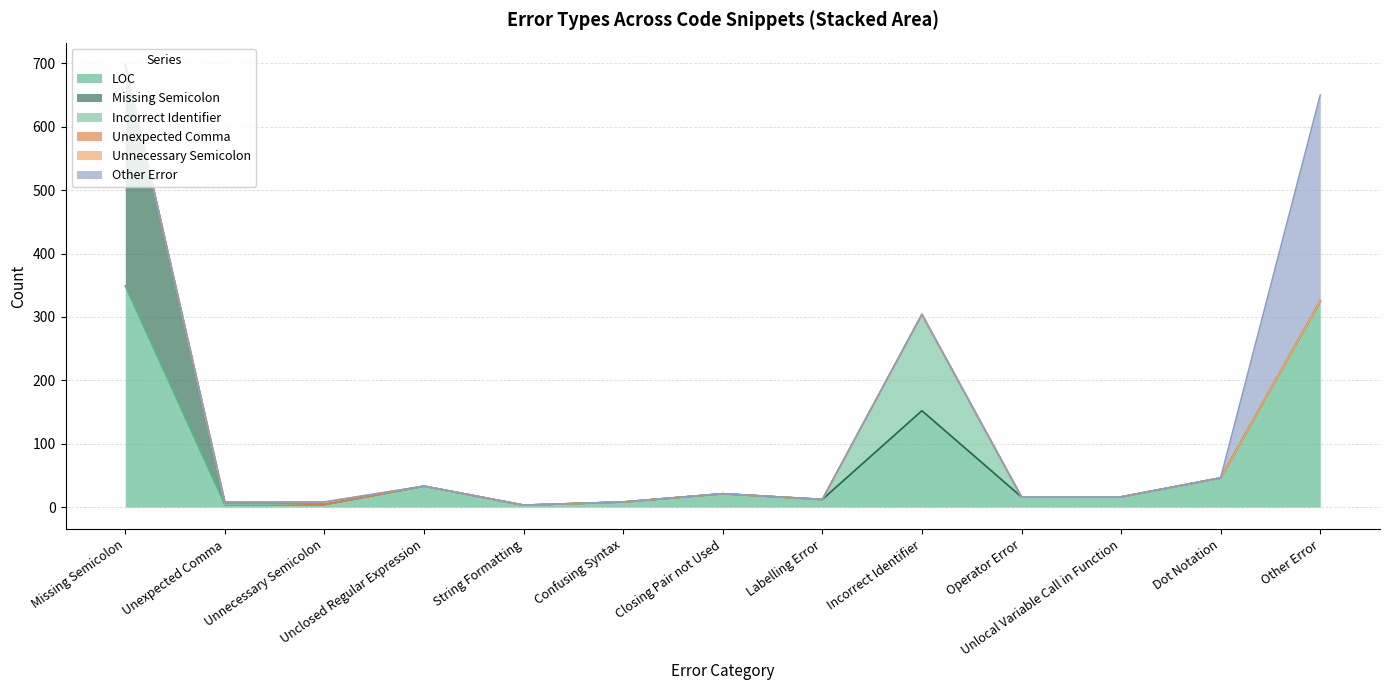

How many positive values does the Unexpected Comma series have?

1